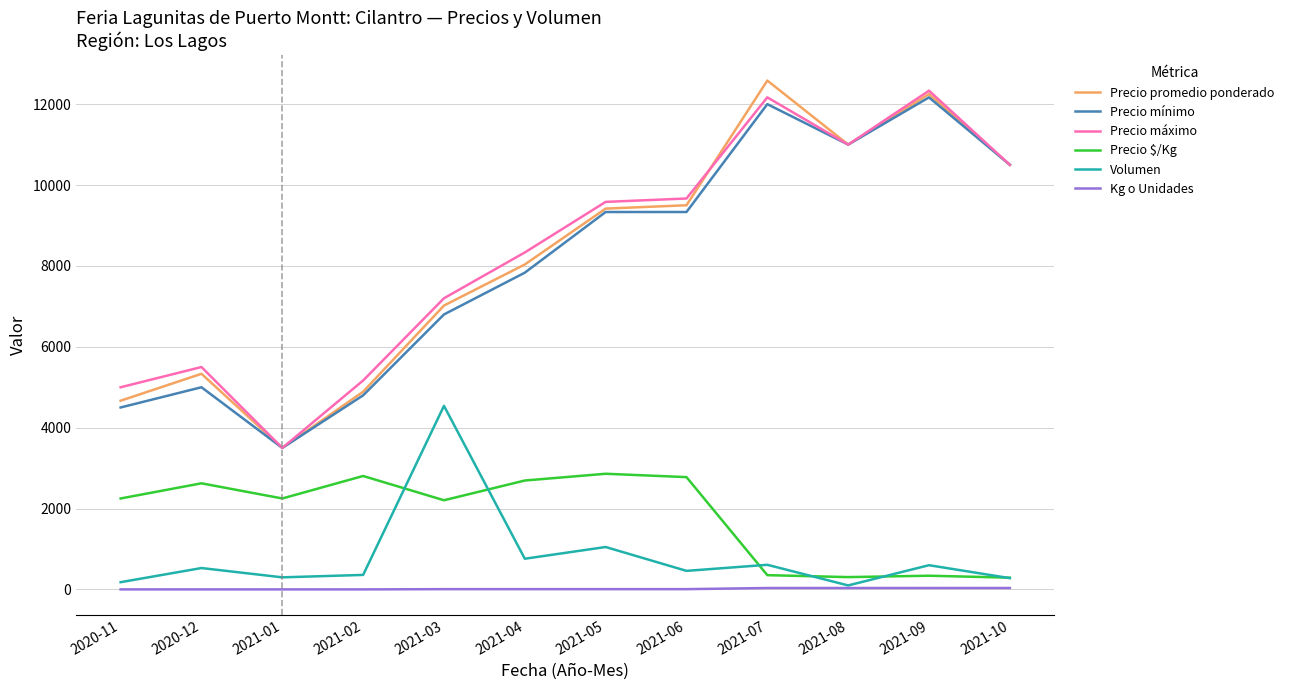

At which label does Volumen reach its peak?

2021-03